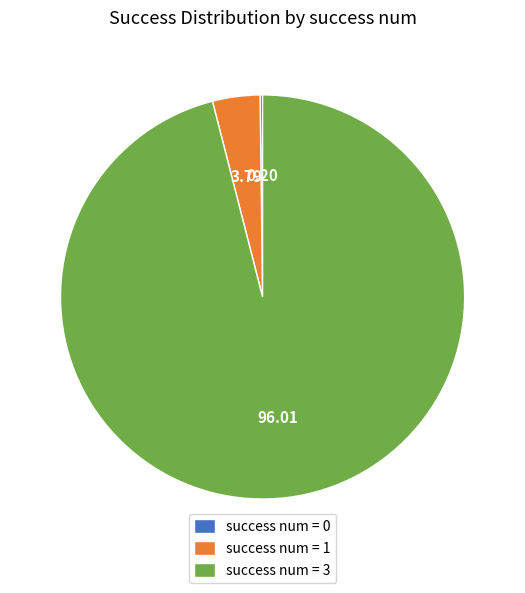

Which slice is the largest?

success num = 3